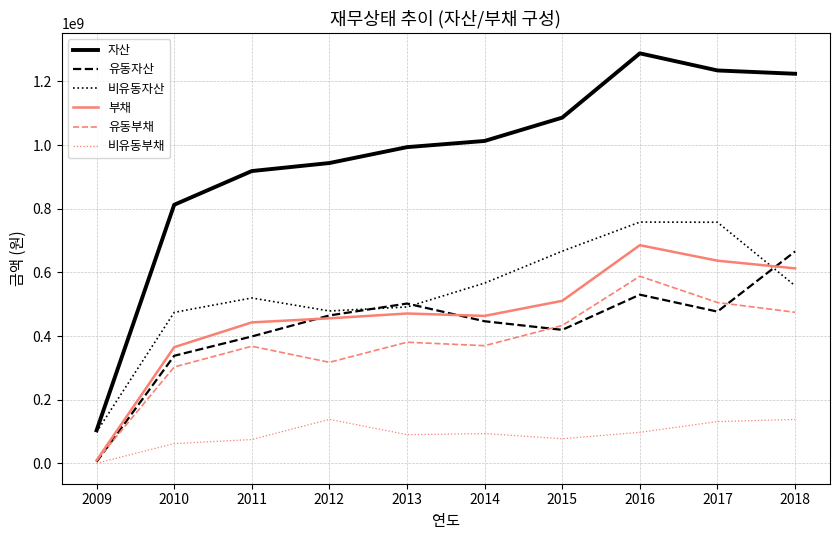

What is the greatest value displayed?

1288045560